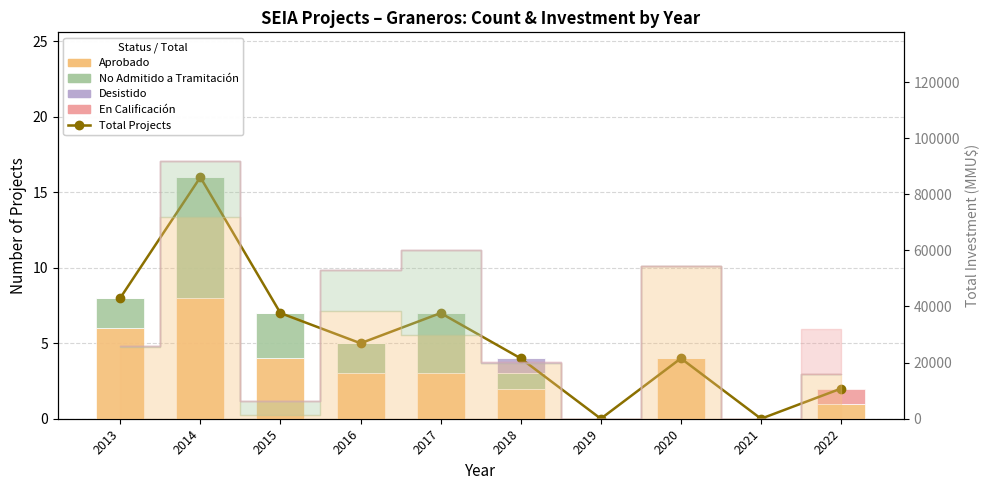

What is the value of the Aprobado bar at the 5th from the left?

3